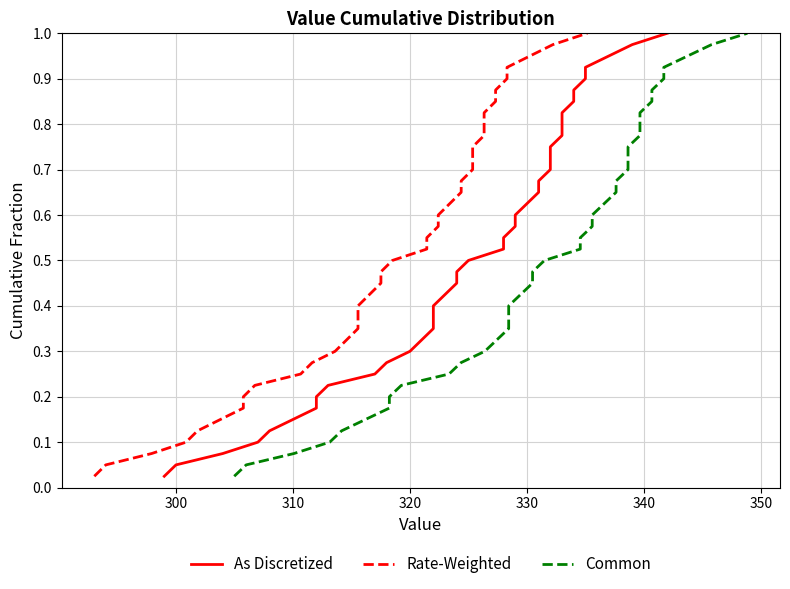

True or false: Rate-Weighted and Common intersect in this chart.

False